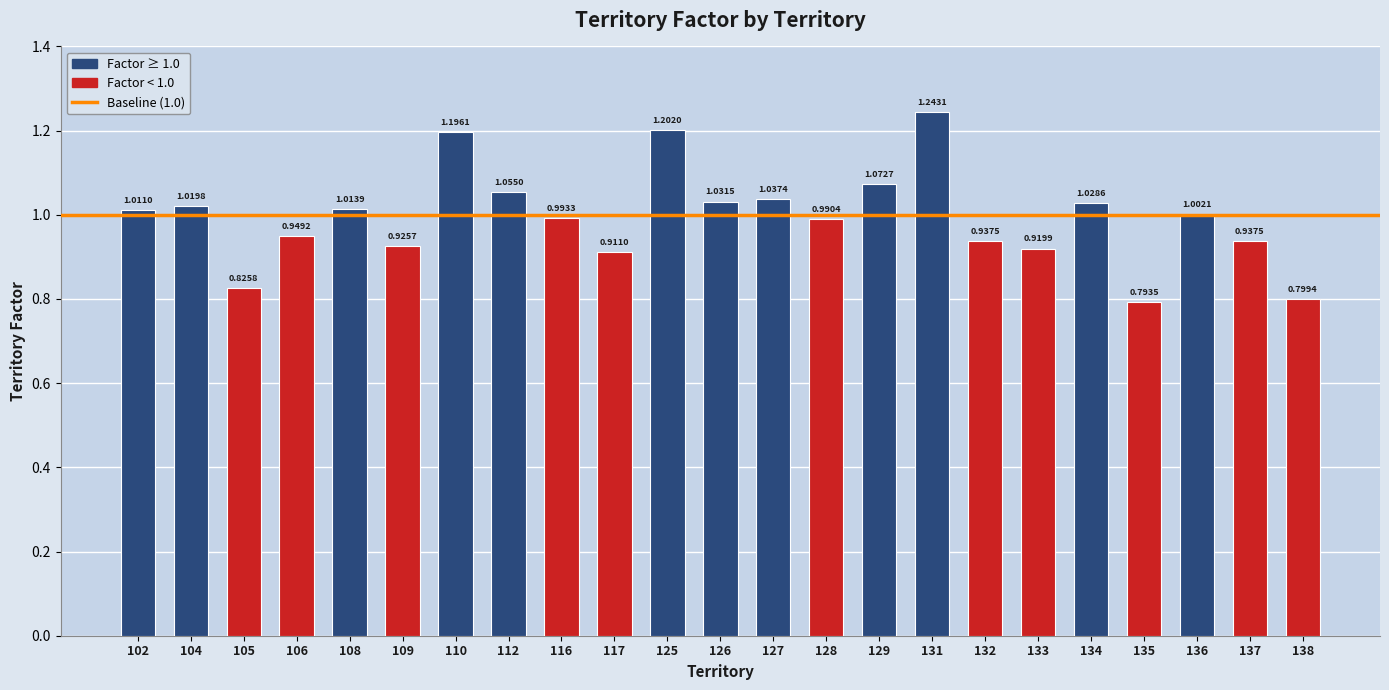

Between 129 and 112, which is larger?

129